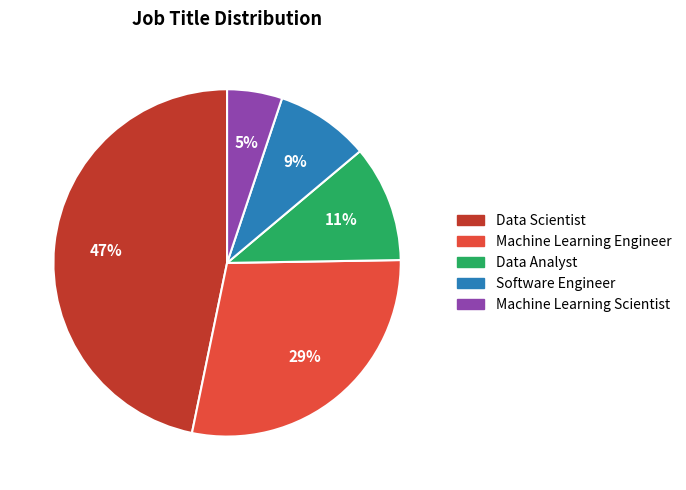

Count the number of slices in the pie.

5